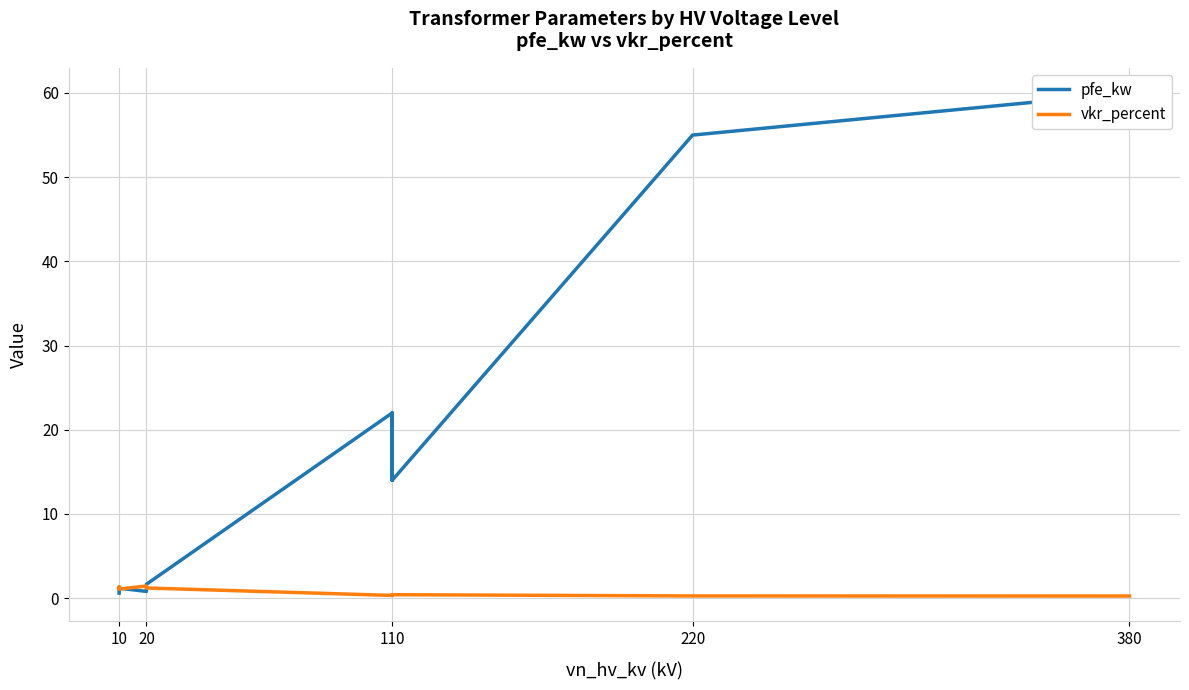

What is the maximum value shown in the chart?

60.0